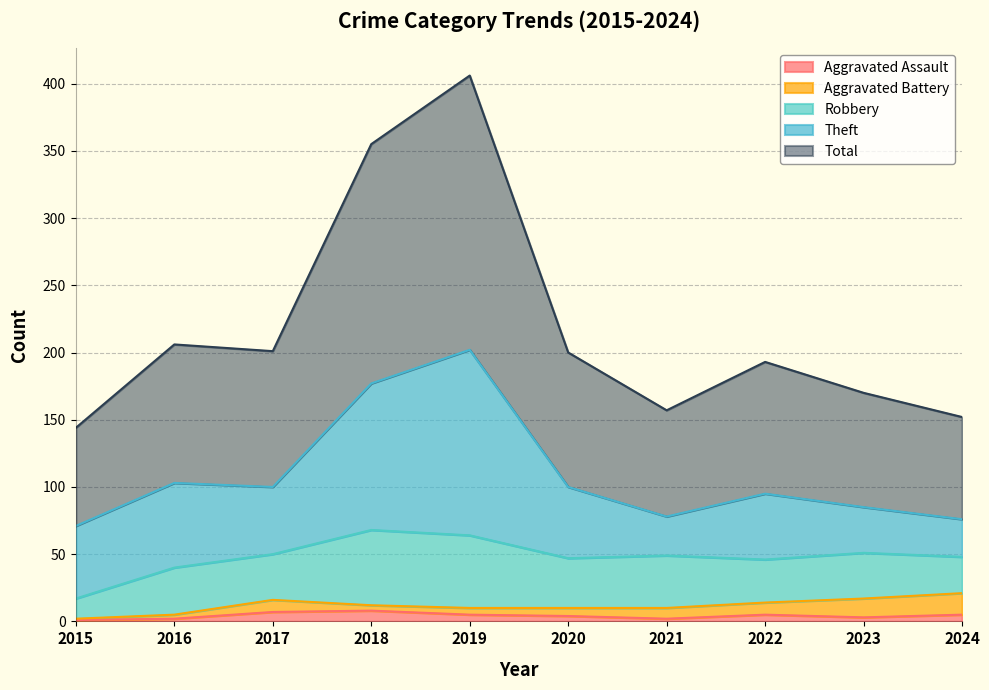

True or false: Theft has a value of 34 at 2023.

True